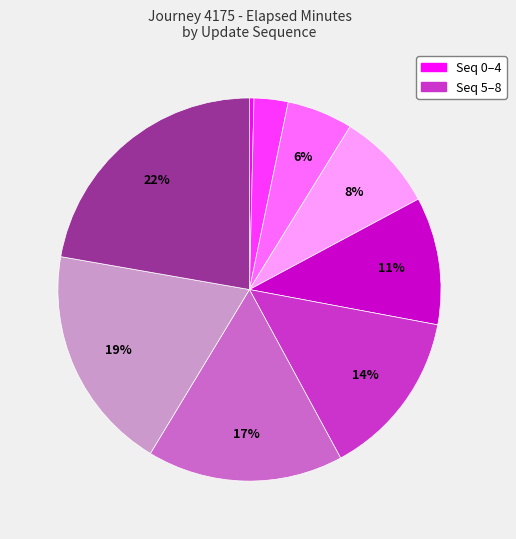

Does any single category account for the majority?

No